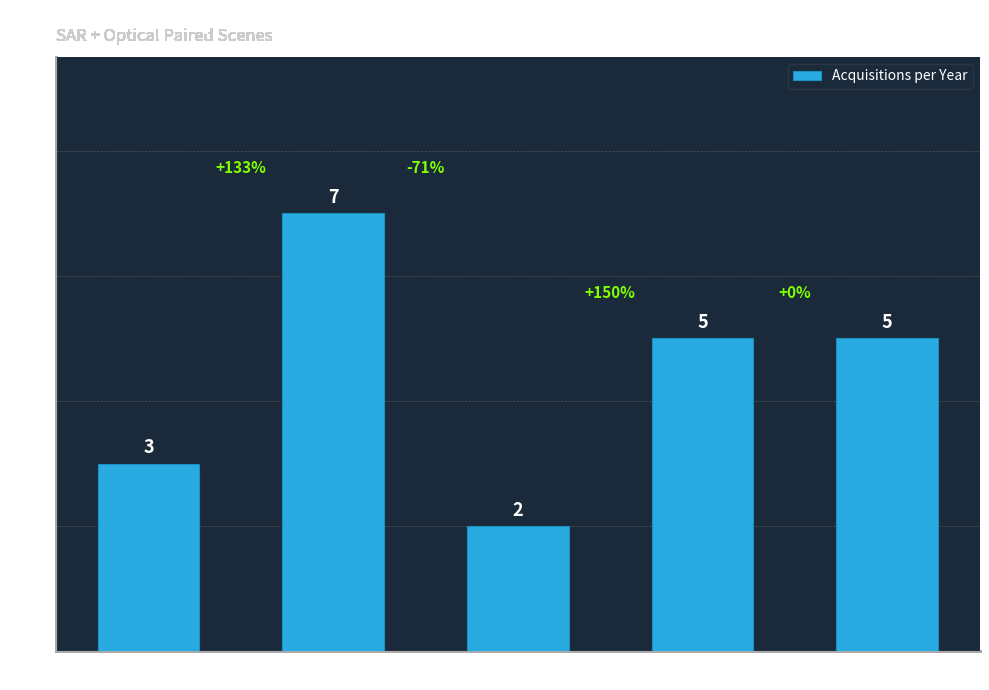

What is the greatest value displayed?

7